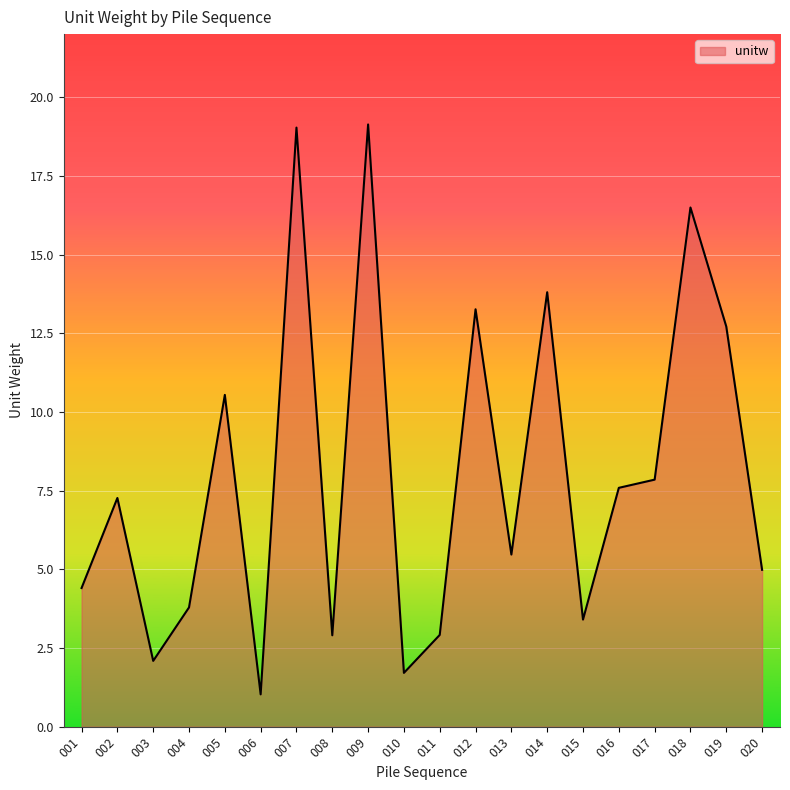

Is it true that the value at 005 is 10.5?

True